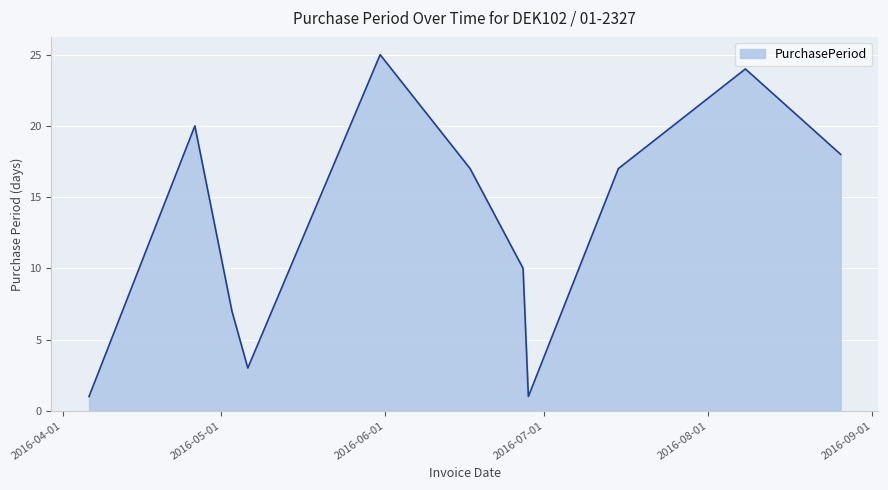

What is the sum of all values?

143